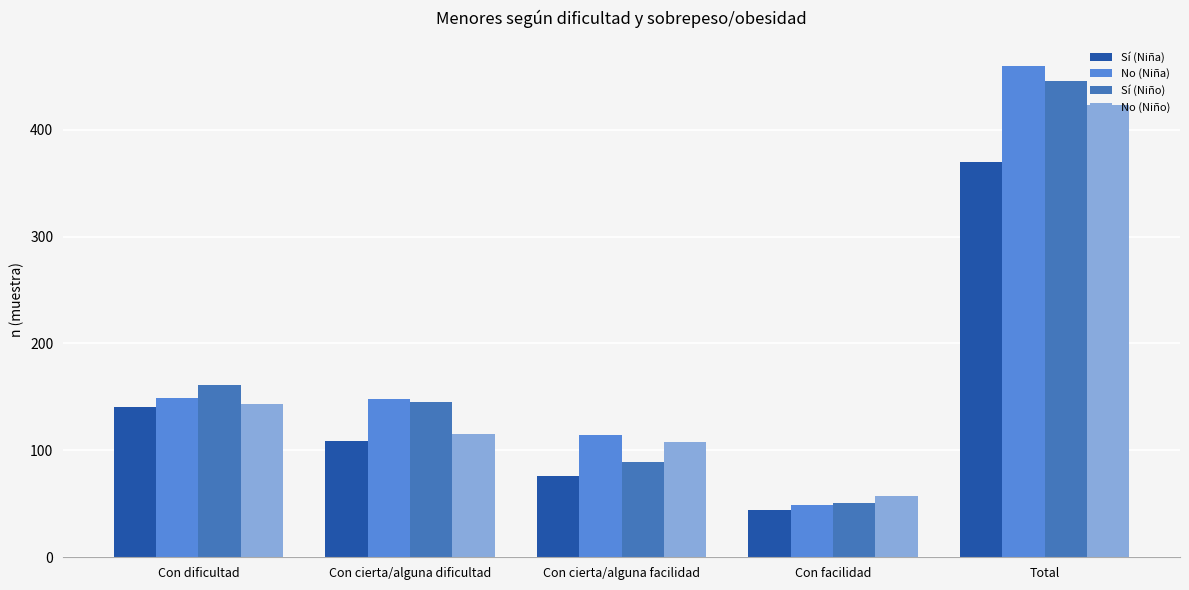

List the series in order of their overall mean, lowest first.

Sí (Niña), No (Niño), Sí (Niño), No (Niña)